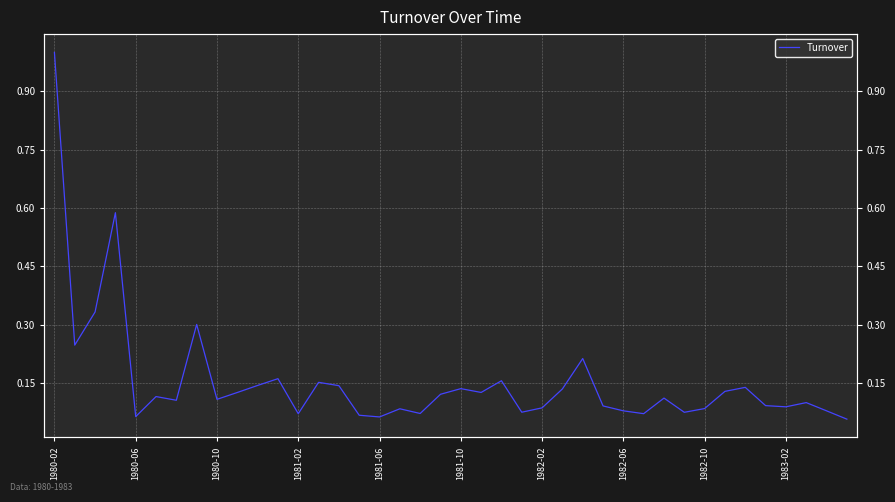

Between 1982-06 and 1981-02, which is larger?

1981-02